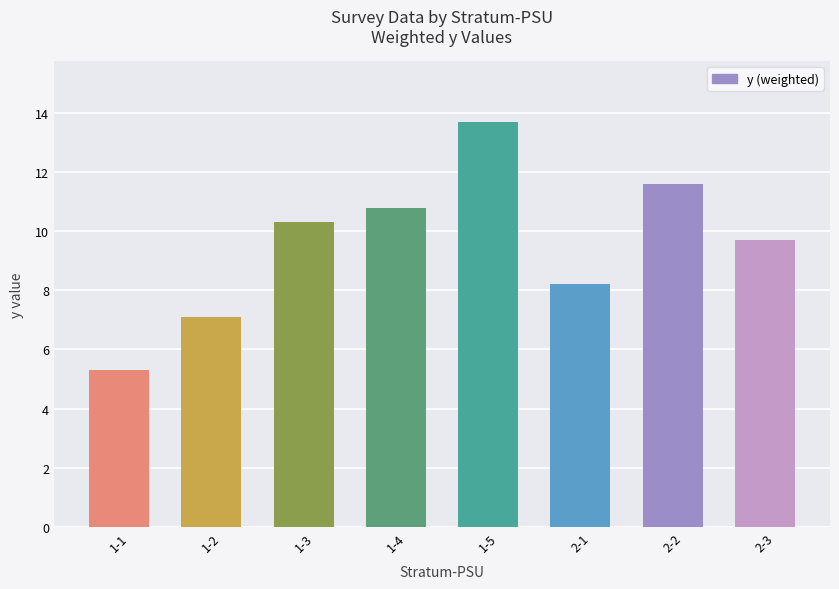

Reading right to left, extract all data points from this chart.

9.7	11.6	8.2	13.7	10.8	10.3	7.1	5.3